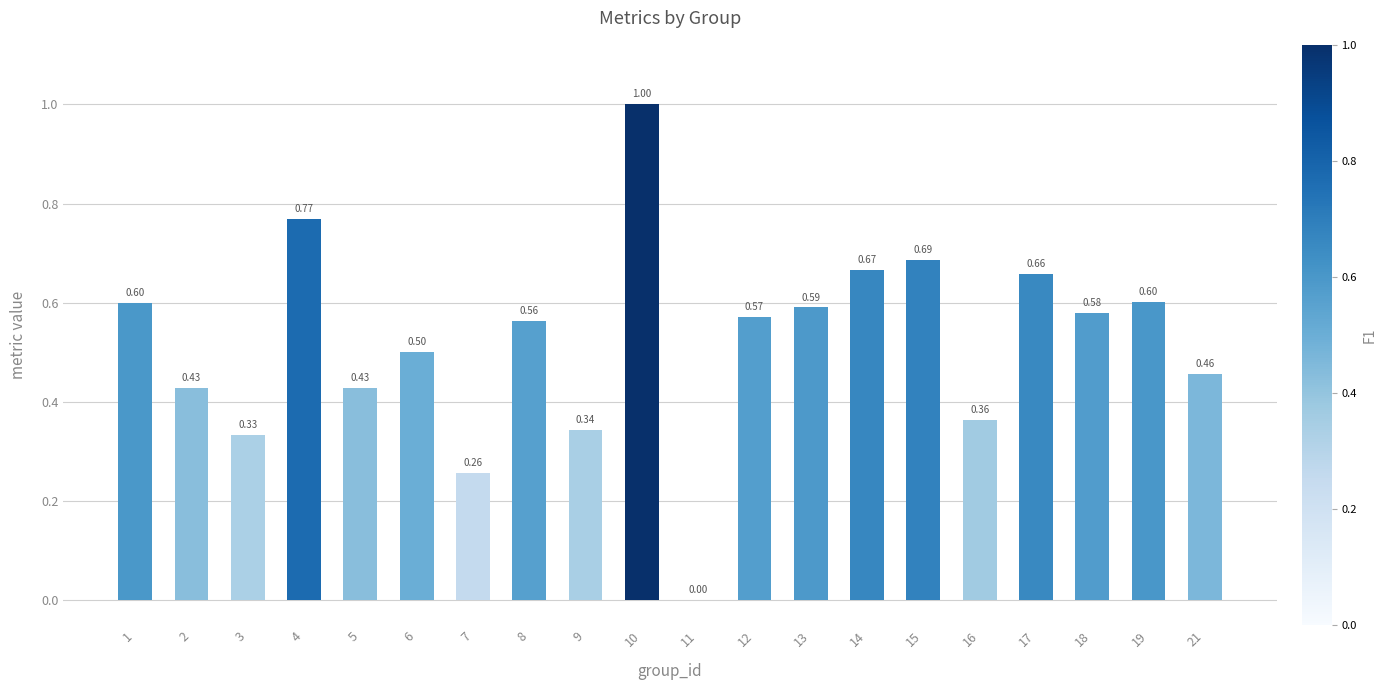

Are the bars horizontal?

No